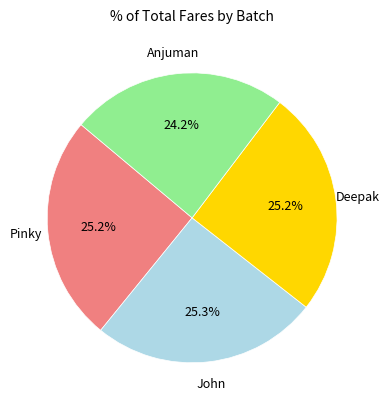

Does any single category account for the majority?

No